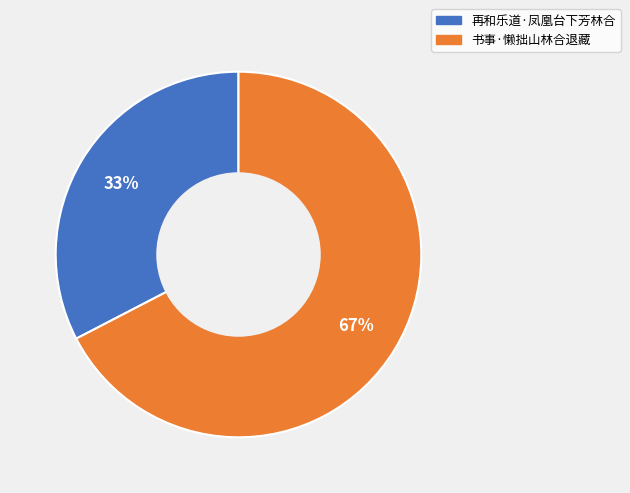

To the nearest percent, what percentage of the pie is 再和乐道·凤凰台下芳林合?

33%